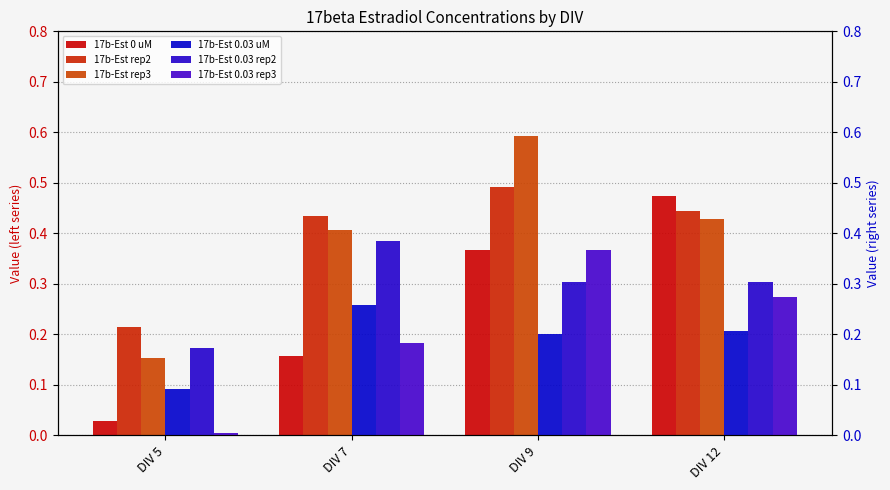

Does the chart contain any negative values?

No